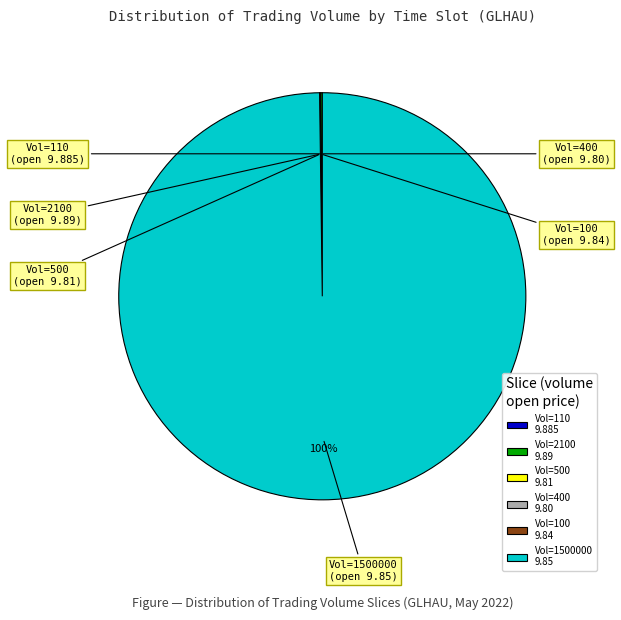

To the nearest percent, what is the average slice percentage?

17%